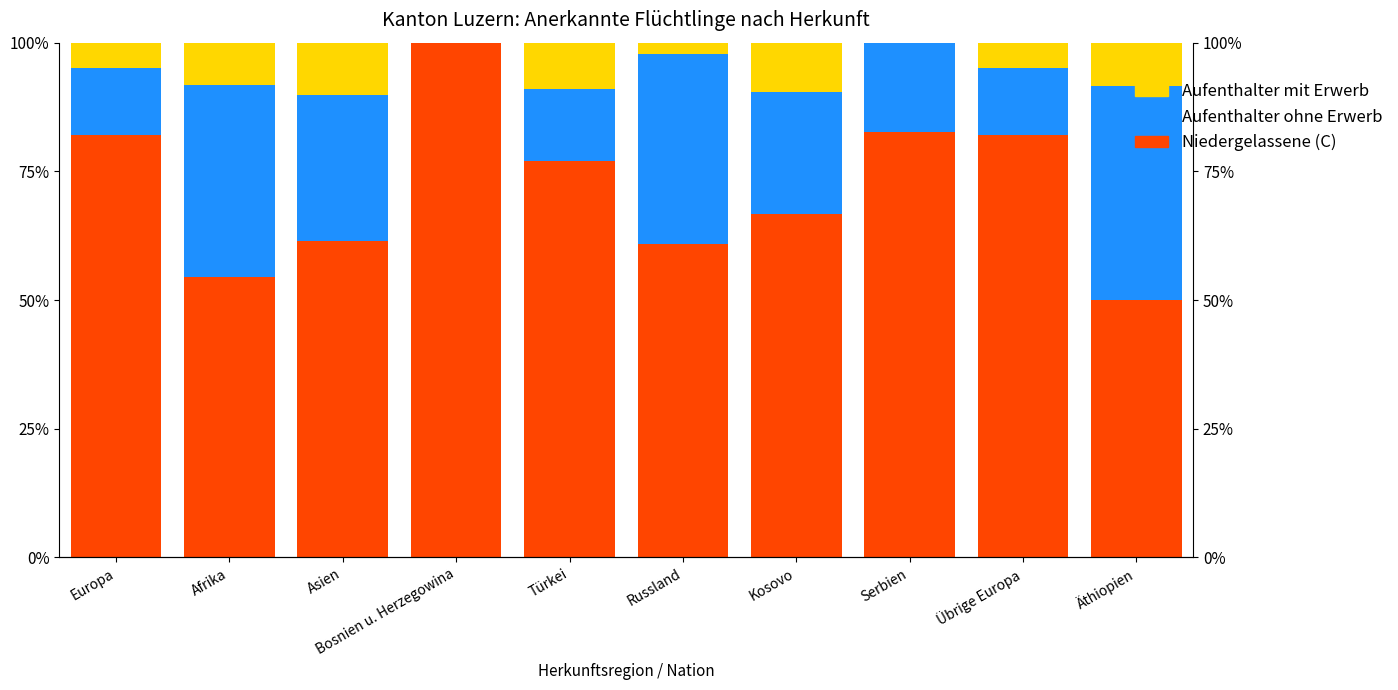

How many bars are there in each group?

3